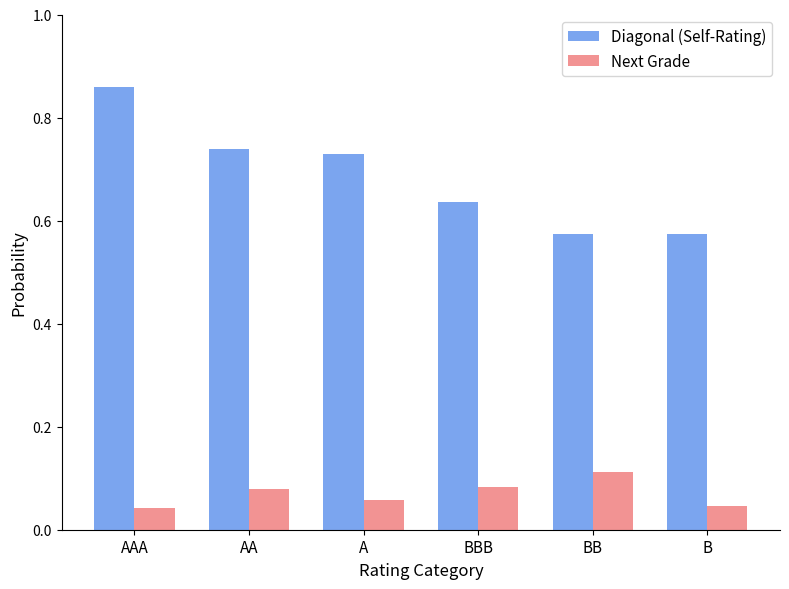

What is the difference between the maximum and minimum values in the Diagonal (Self-Rating) series?

0.3